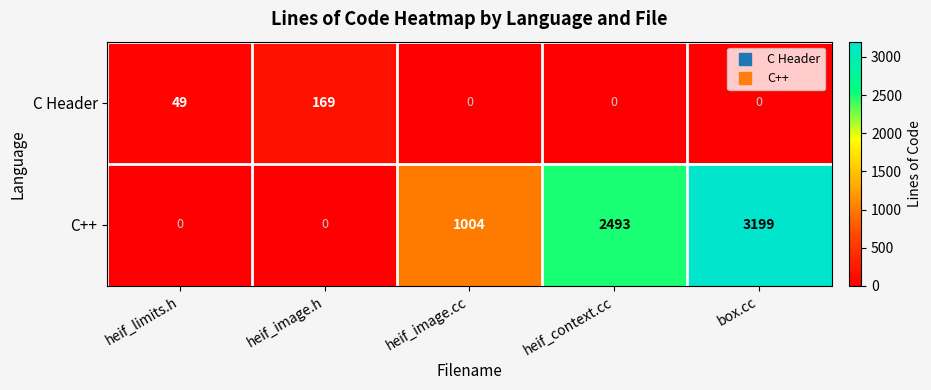

At which label is C Header closest to 84?

heif_limits.h